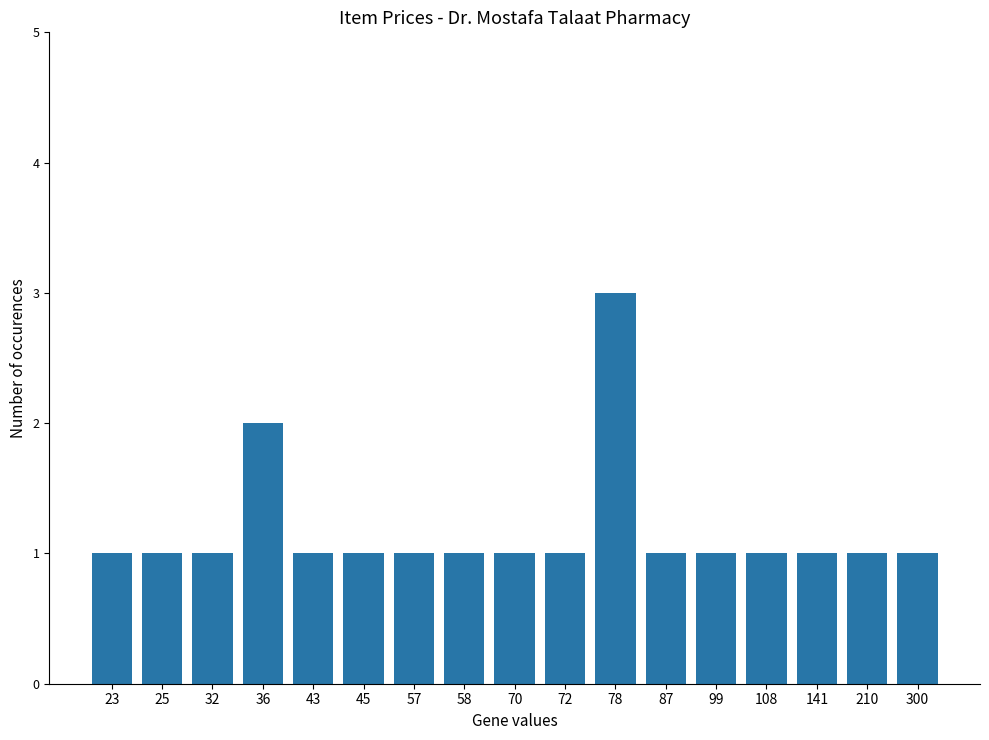

Reading right to left, what are all the values shown in this chart?

300=1	210=1	141=1	108=1	99=1	87=1	78=3	72=1	70=1	58=1	57=1	45=1	43=1	36=2	32=1	25=1	23=1